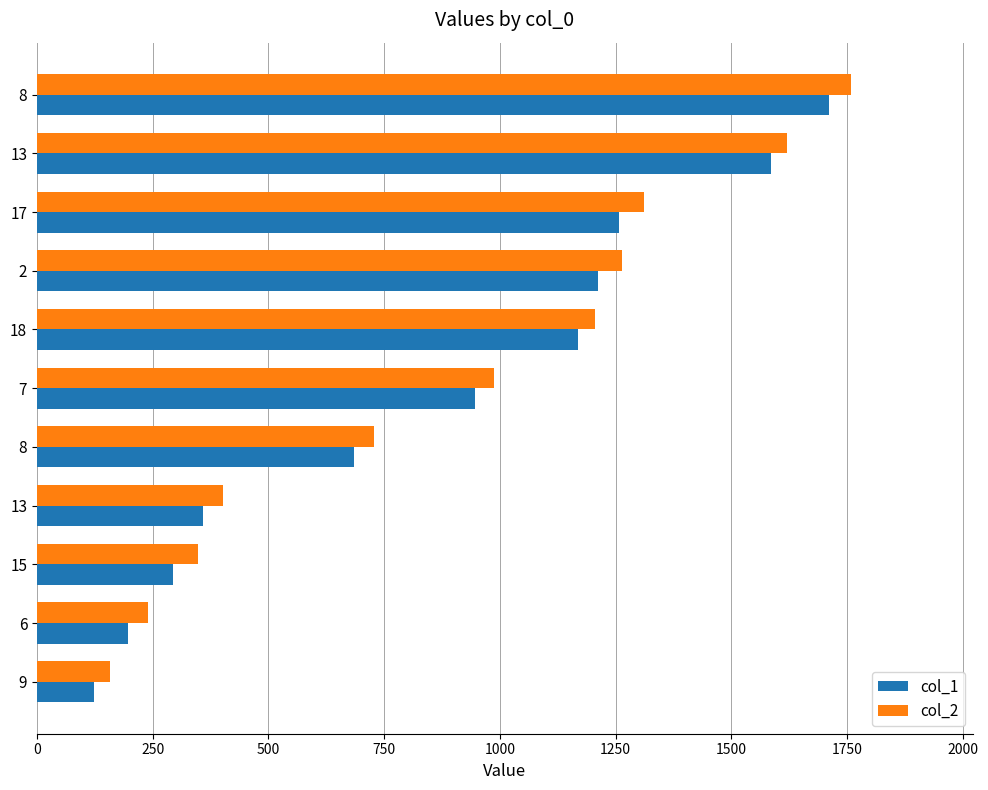

What are all the series names shown in the legend?

col_1, col_2